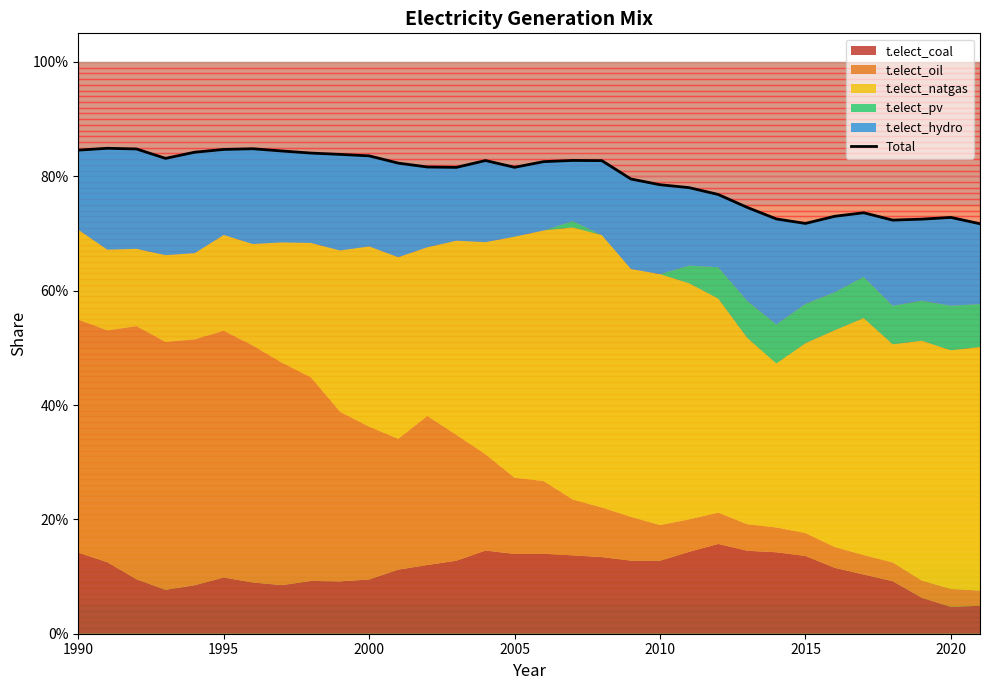

Does the chart have visible grid lines?

Yes